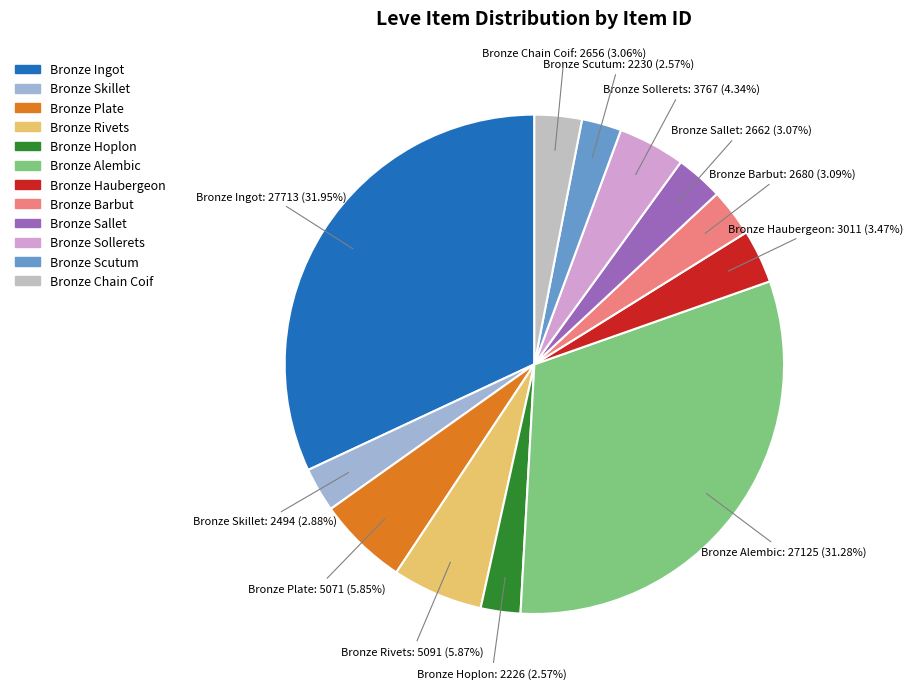

Which category has the biggest portion of the pie?

Bronze Ingot